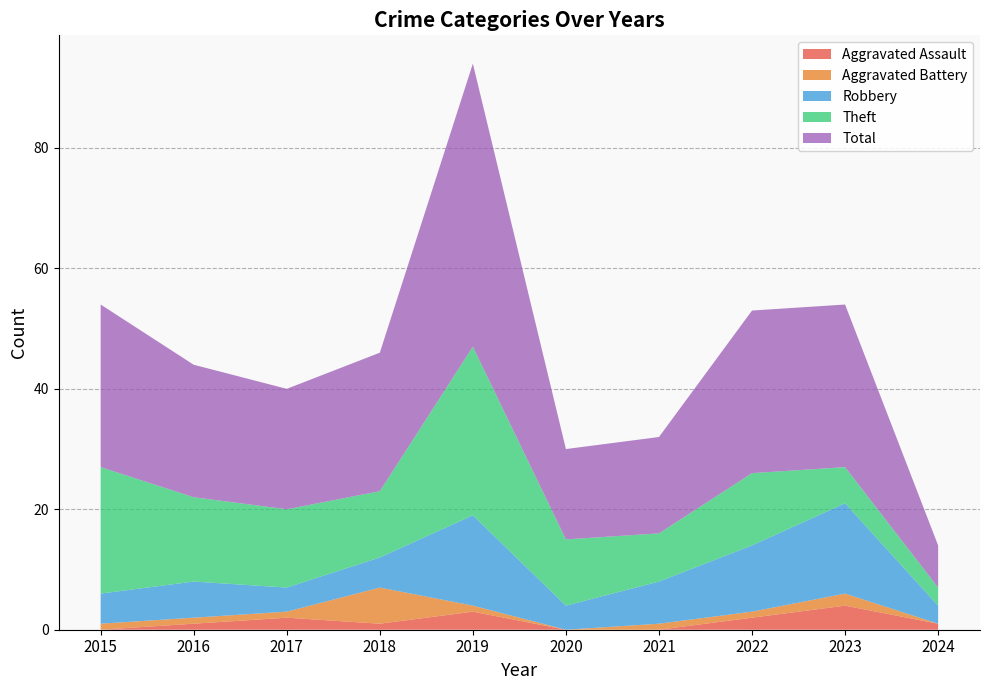

Reading left to right, extract all data points from this chart.

Aggravated Assault: 2015=0	2016=1	2017=2	2018=1	2019=3	2020=0	2021=0	2022=2	2023=4	2024=1
Aggravated Battery: 2015=1	2016=1	2017=1	2018=6	2019=1	2020=0	2021=1	2022=1	2023=2	2024=0
Robbery: 2015=5	2016=6	2017=4	2018=5	2019=15	2020=4	2021=7	2022=11	2023=15	2024=3
Theft: 2015=21	2016=14	2017=13	2018=11	2019=28	2020=11	2021=8	2022=12	2023=6	2024=3
Total: 2015=27	2016=22	2017=20	2018=23	2019=47	2020=15	2021=16	2022=27	2023=27	2024=7